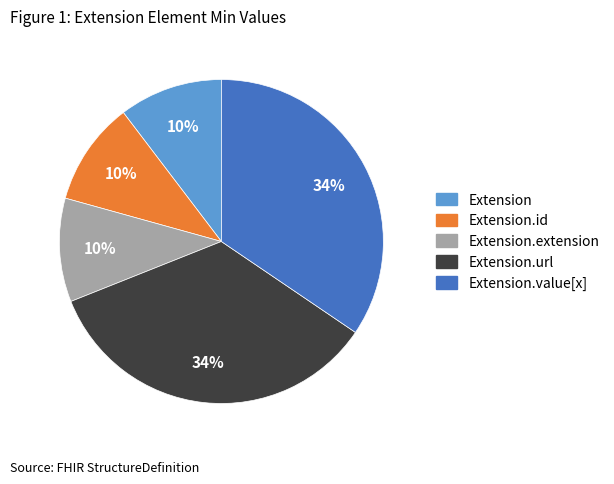

To the nearest percent, what is the difference between the largest and smallest slice percentages?

24%